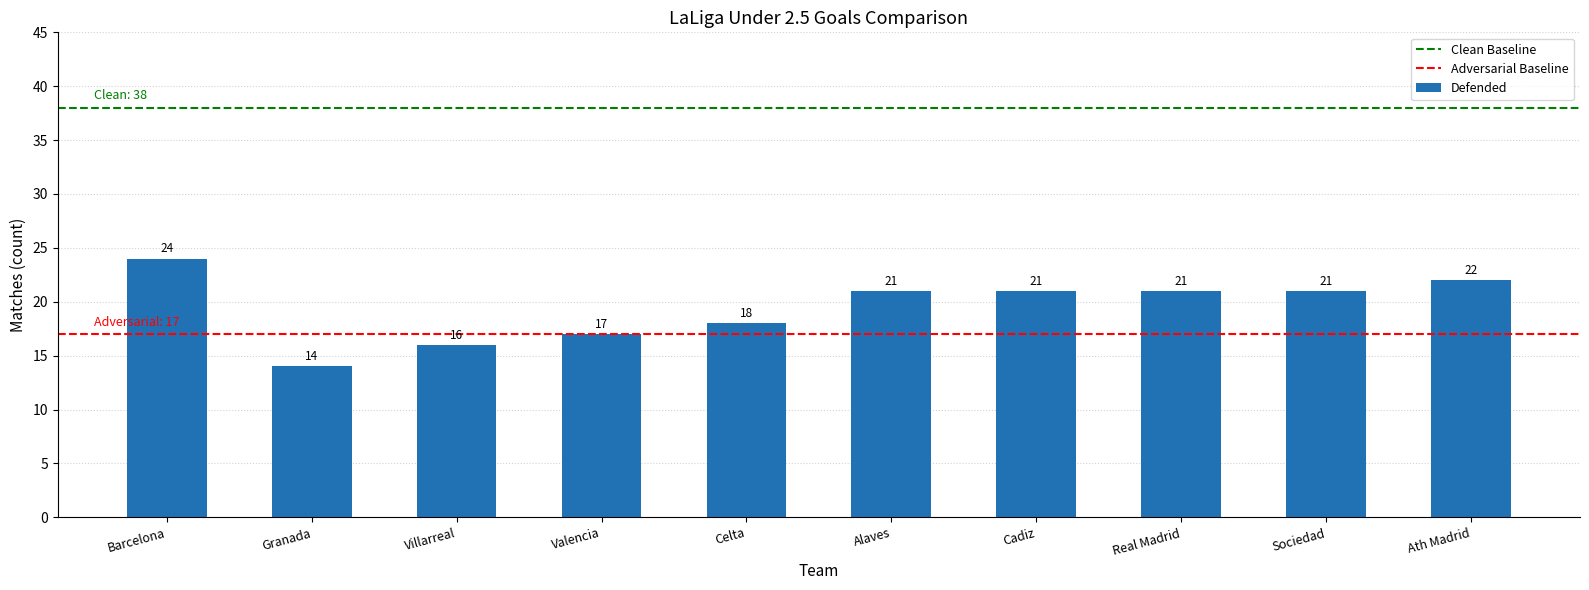

What is the sum of the values at Ath Madrid and Villarreal?

38